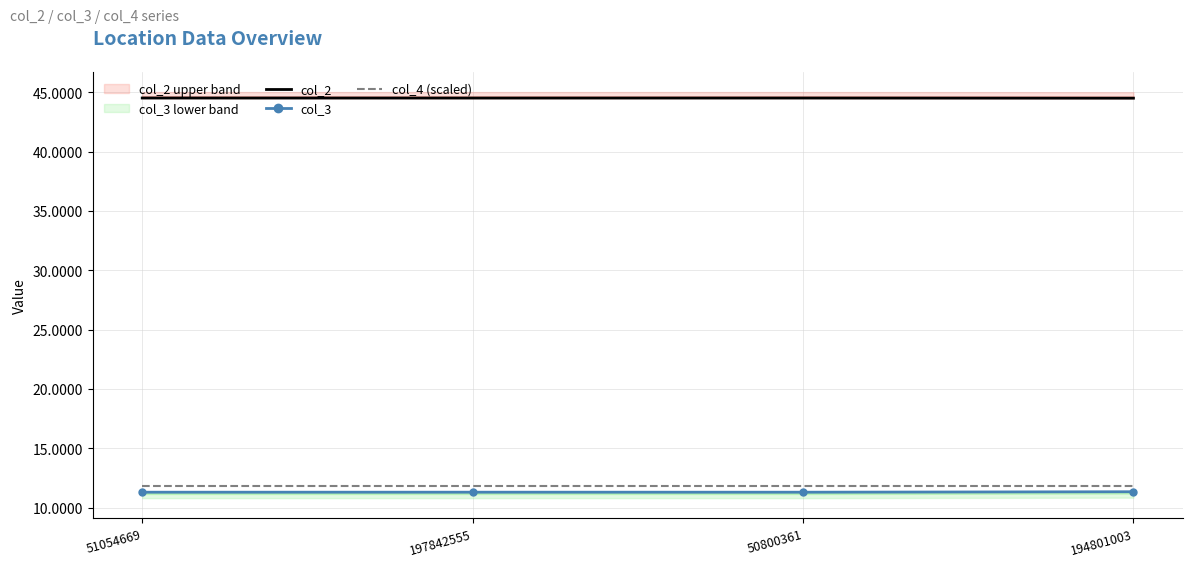

What are all the series names shown in the legend?

col_2, col_3, col_4 (scaled)